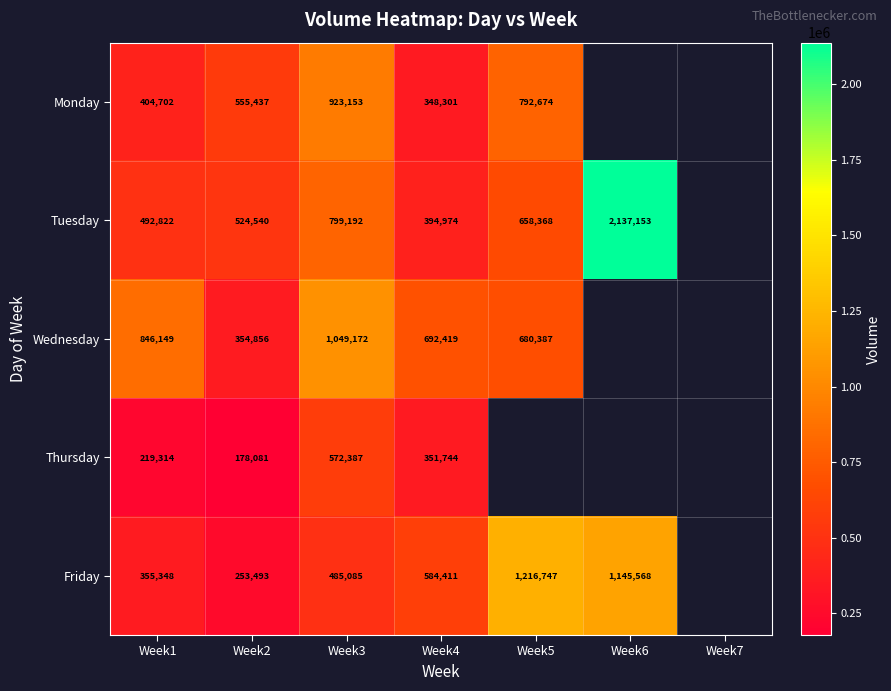

Rank the series at Week2 from lowest to highest value.

Thursday, Friday, Wednesday, Tuesday, Monday